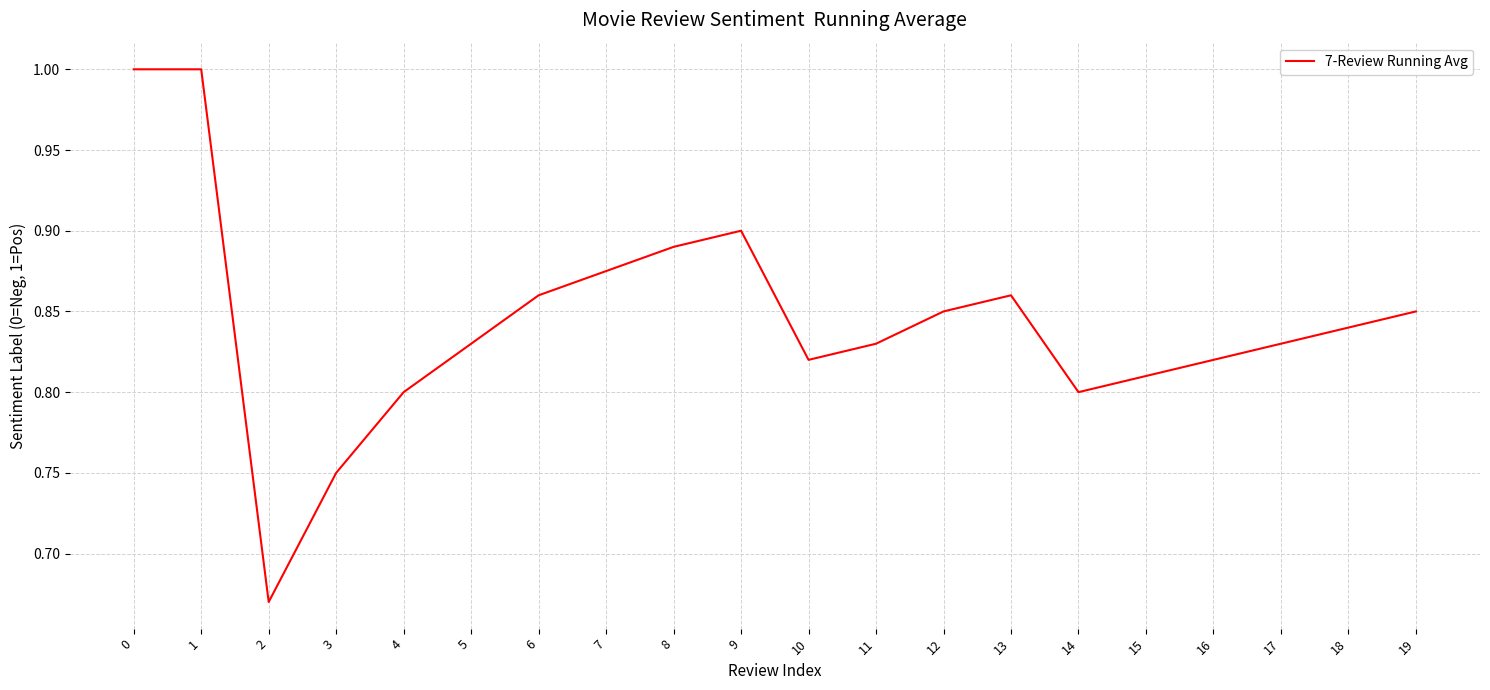

How many series are shown in this chart?

1